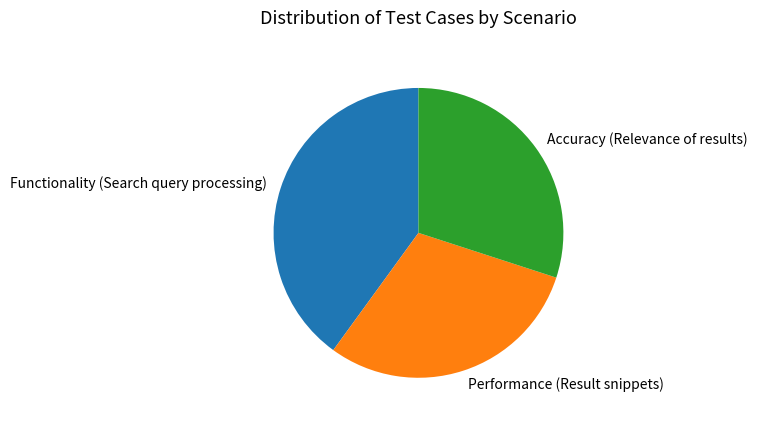

How many segments does this pie chart have?

3